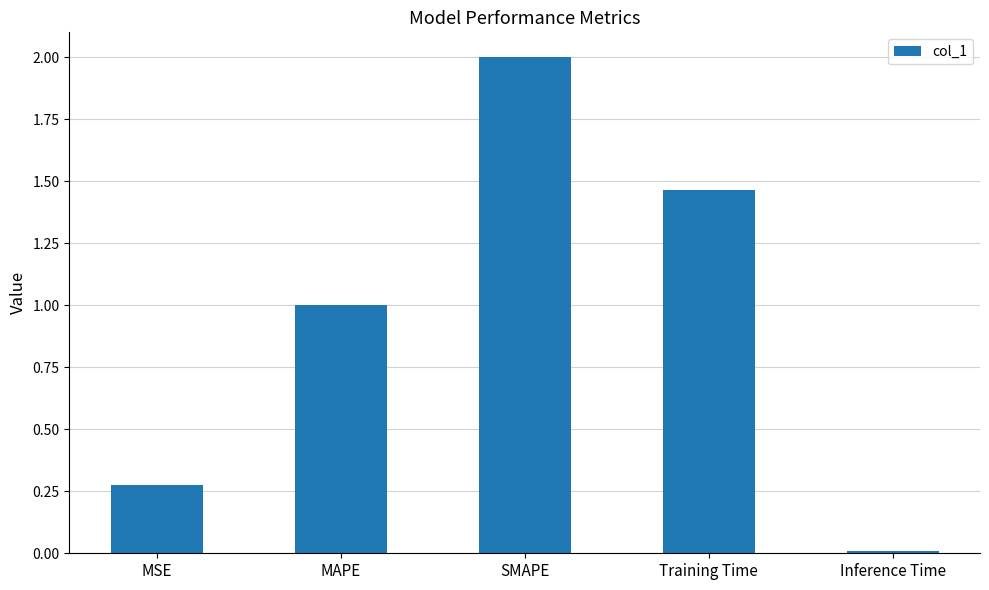

What is the average value?

1.0